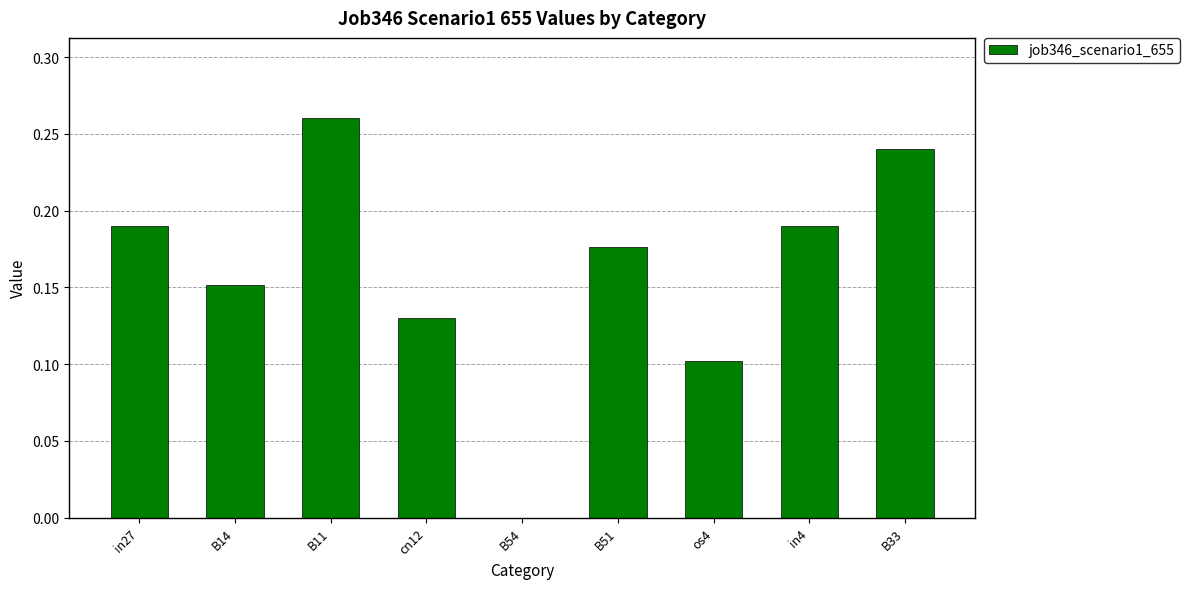

Count the values in the range 0 to 1.

9